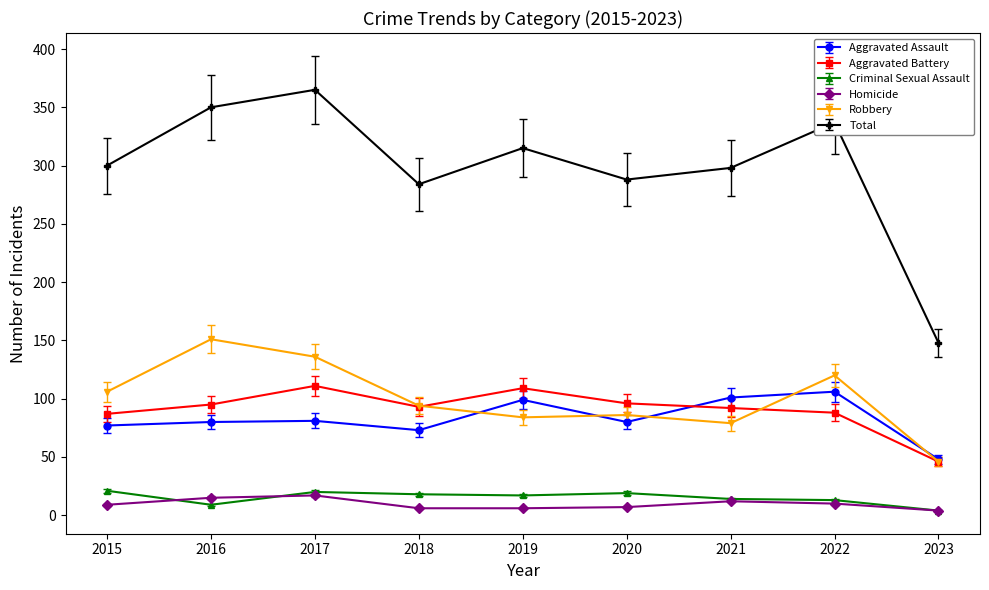

True or false: Aggravated Assault has a value of 81 at 2017.

True